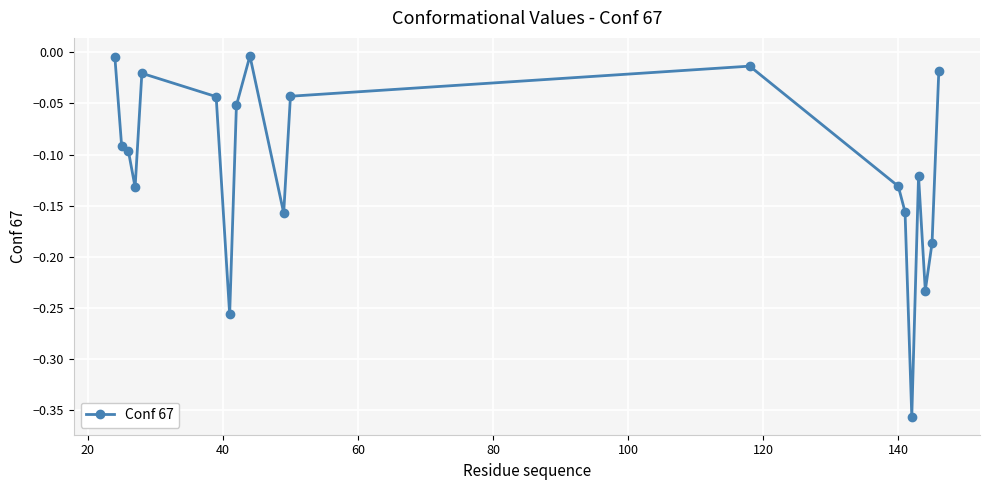

What is the difference between the second highest and second lowest values?

0.3